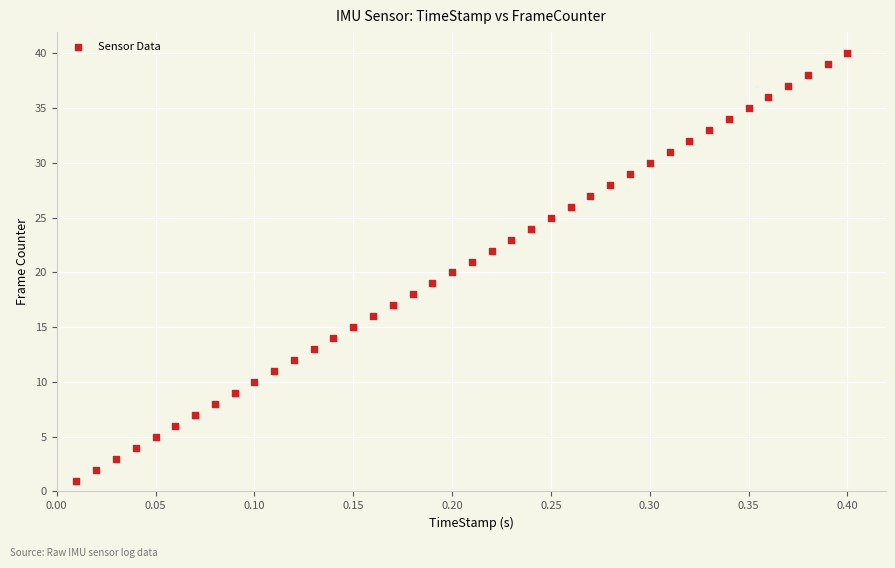

What is the range of Y values (max minus min)?

39